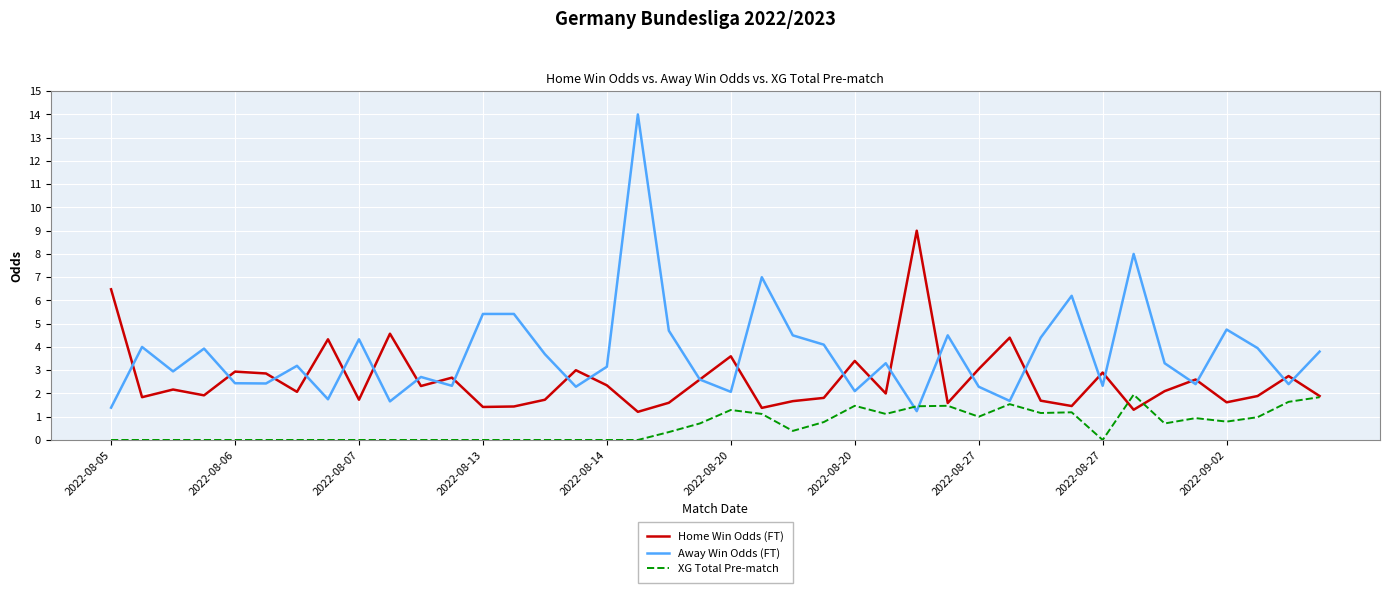

Which series has the largest range (max minus min)?

Away Win Odds (FT)